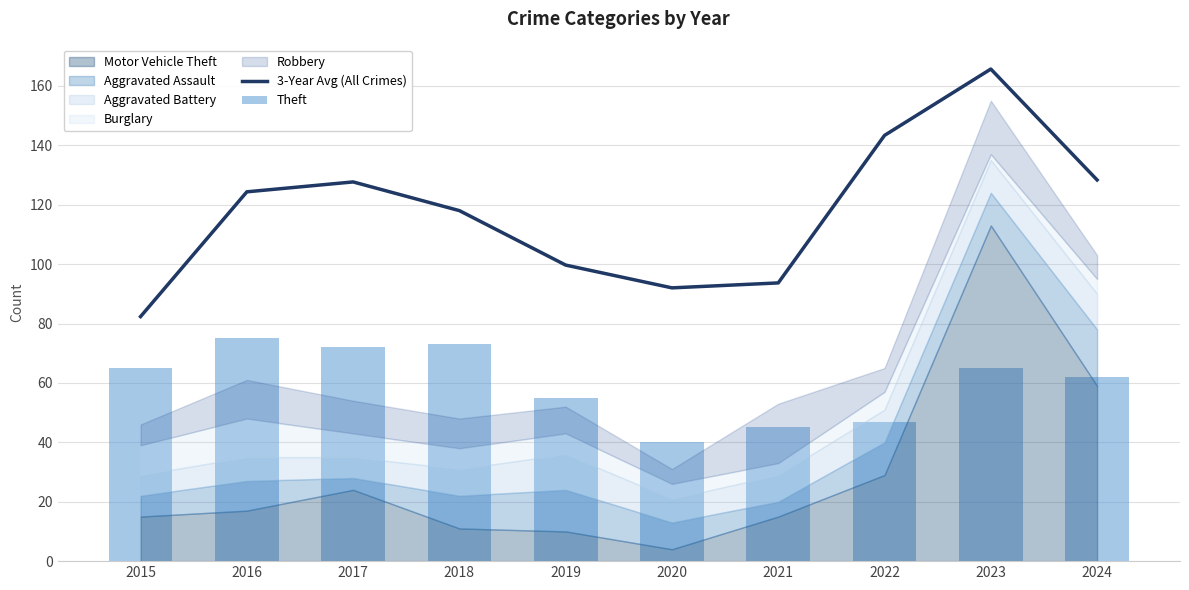

Which category has the highest value in the 3-Year Avg (All Crimes) series?

2023